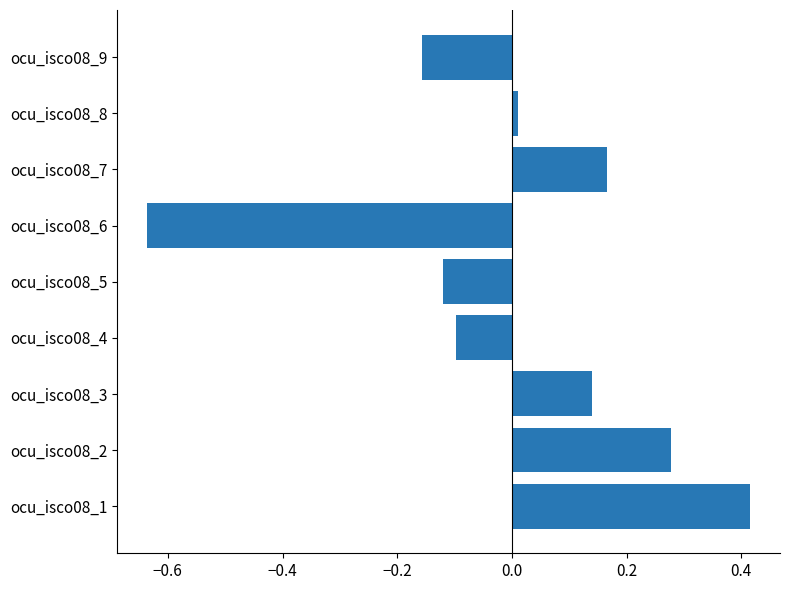

Which label corresponds to the largest value in the chart?

ocu_isco08_1